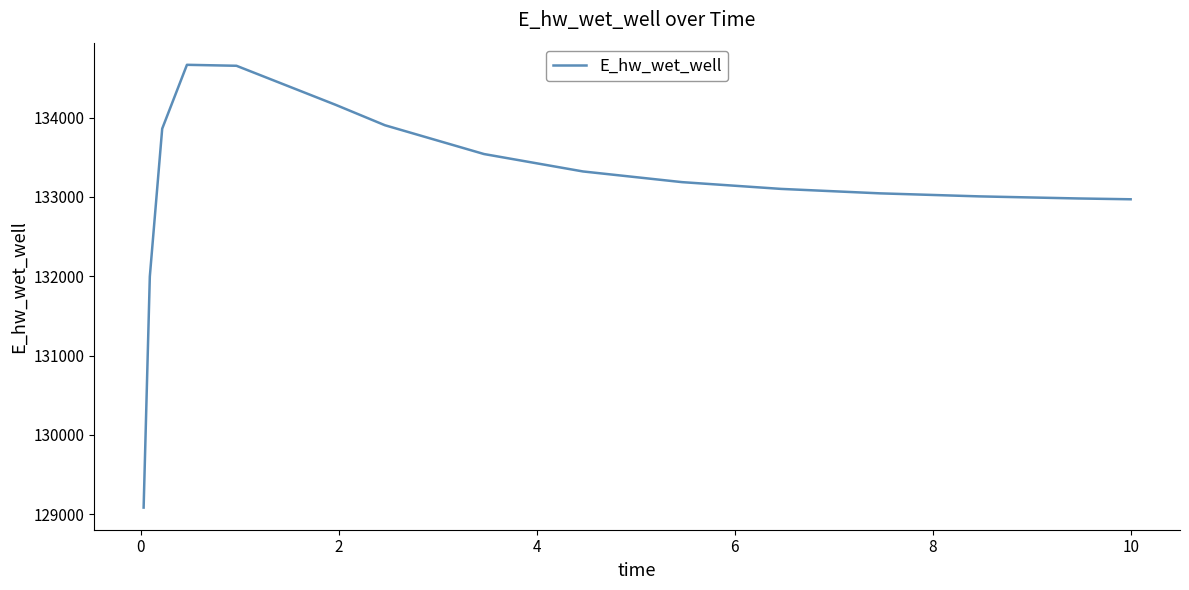

What is the difference between the maximum and minimum values?

5581.7